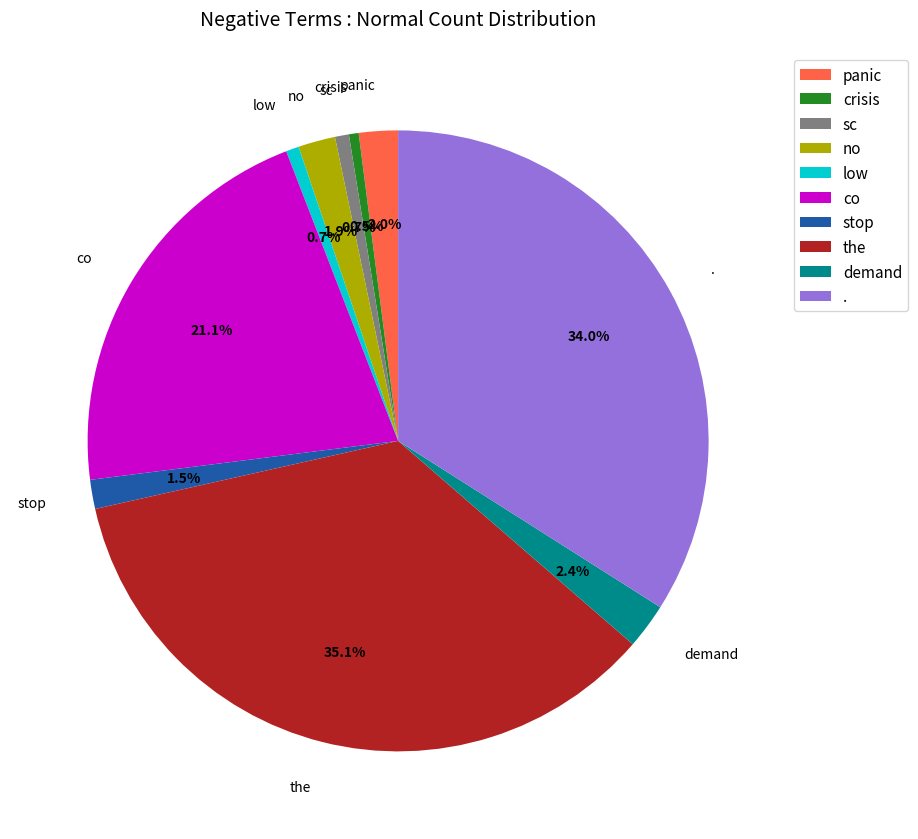

Which slice is the largest?

the